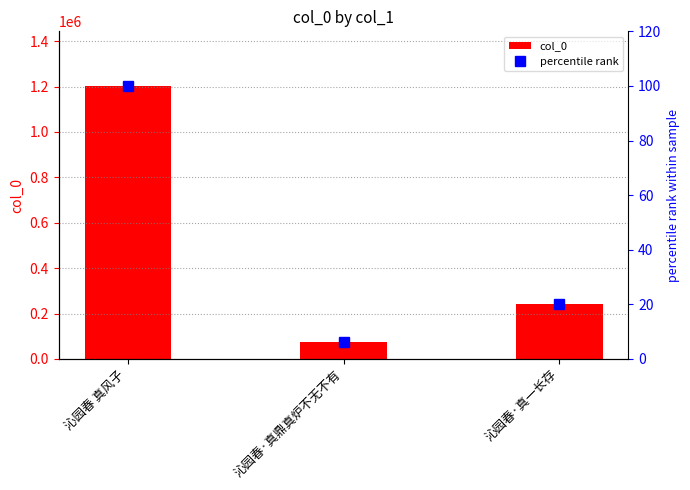

At which category is the sum across all series the highest?

沁园春 真风子